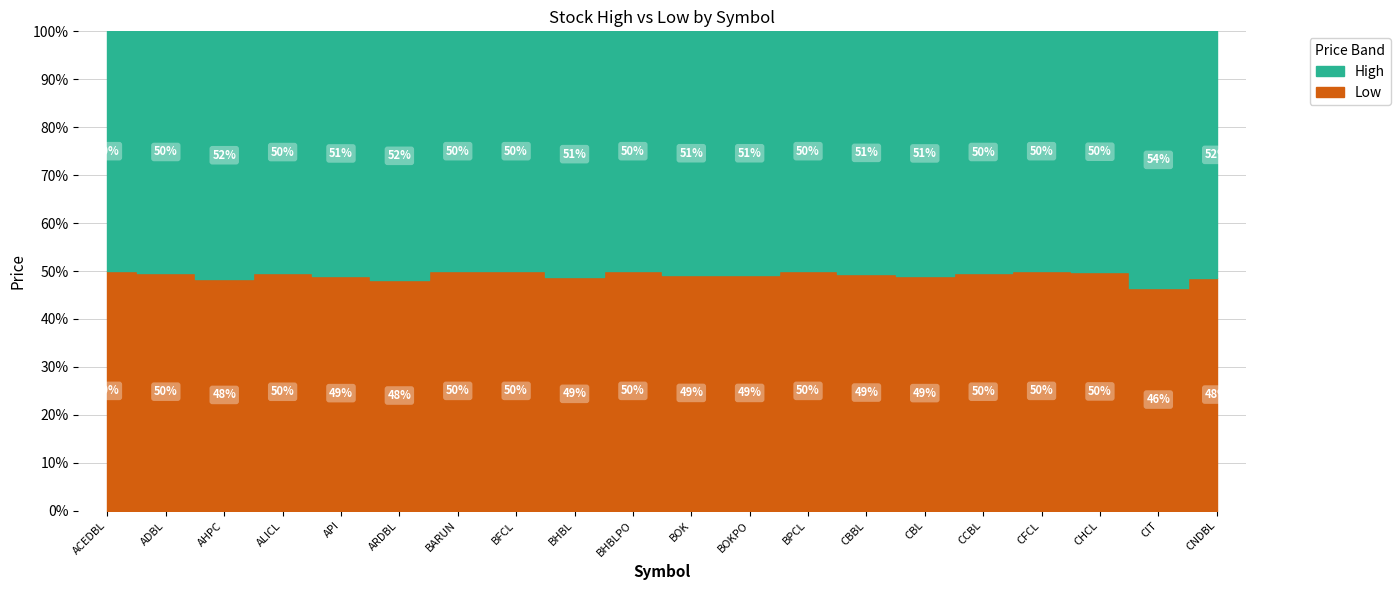

At which category is the sum across all series the highest?

CIT